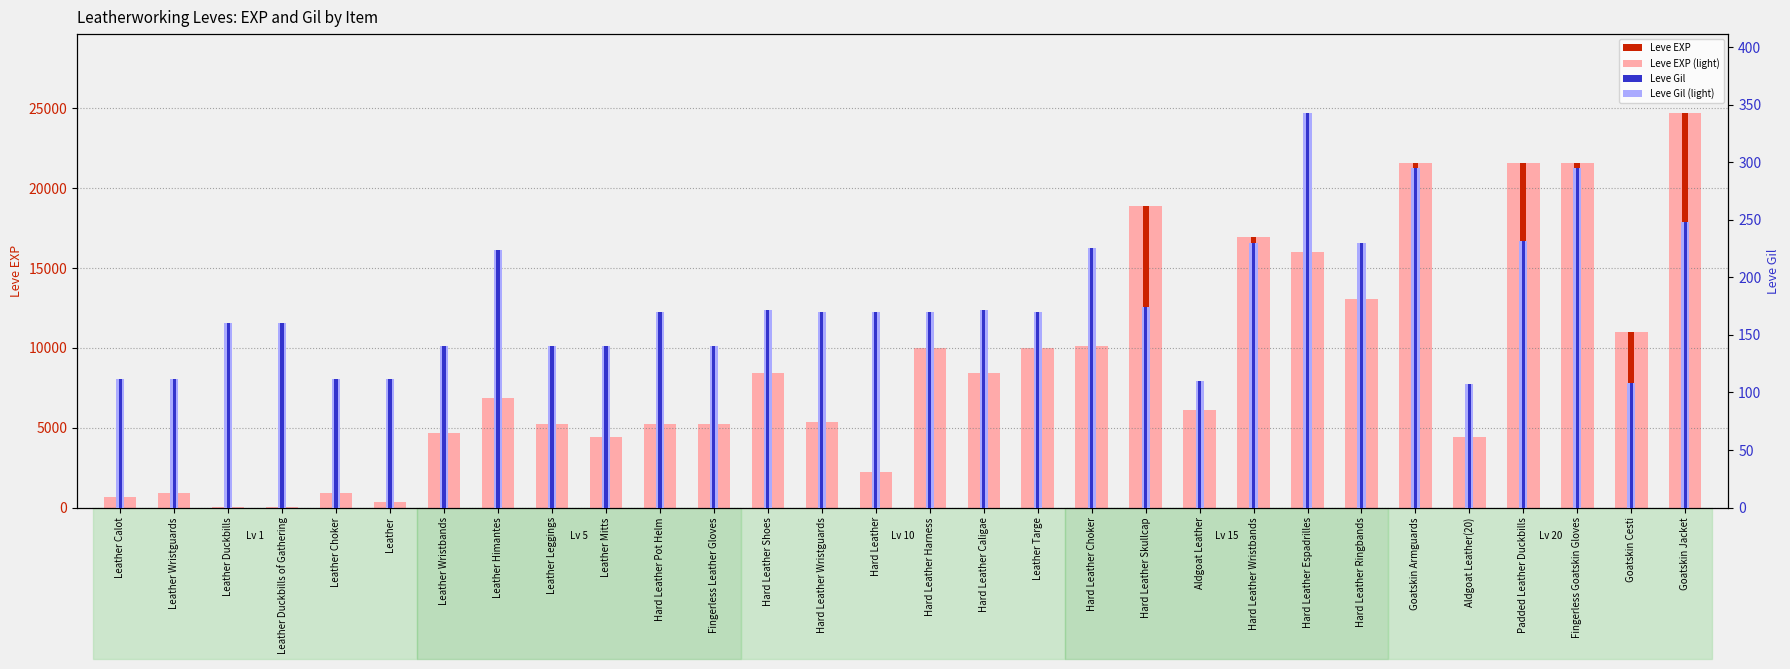

What is the greatest value displayed?

24710